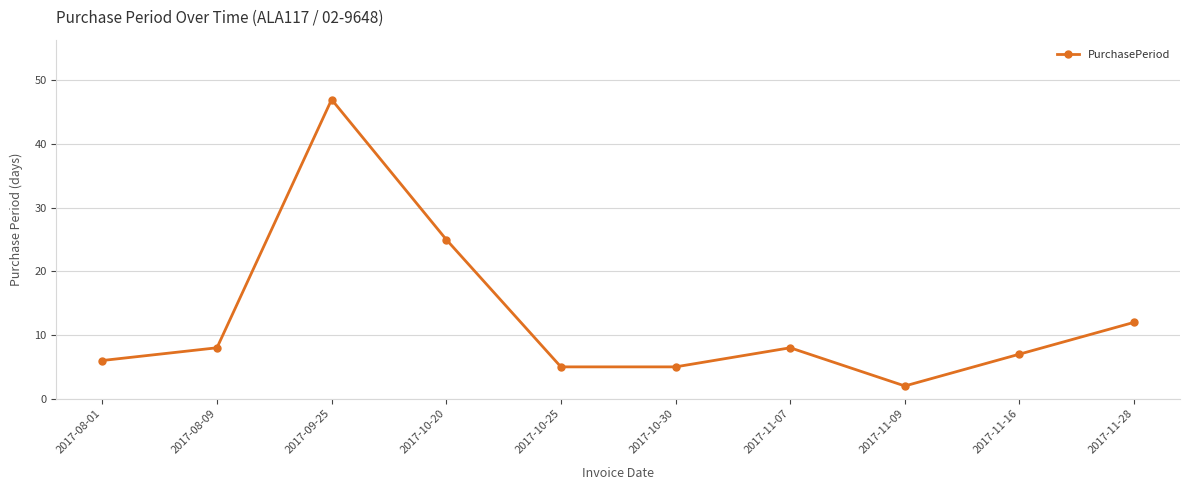

Reading left to right, transcribe all the data shown in this chart.

6	8	47	25	5	5	8	2	7	12